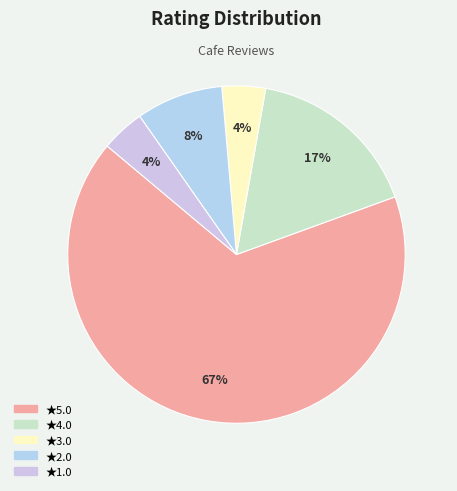

Which category has the smallest portion of the pie?

3.0